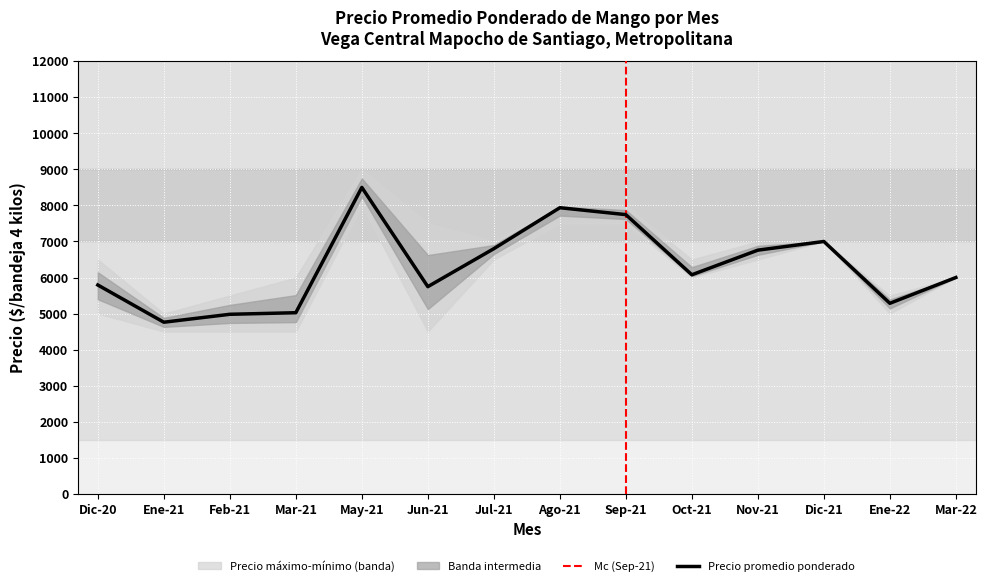

The value of Precio promedio ponderado at Jun-21 is 5746. True or false?

True